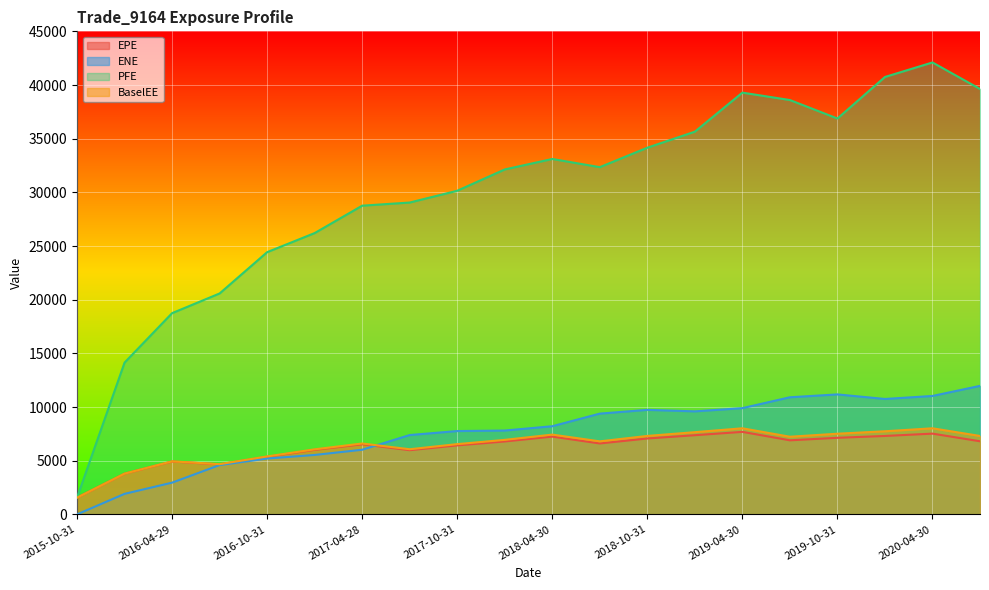

What is the label of the 3rd point from the right?

2020-01-31